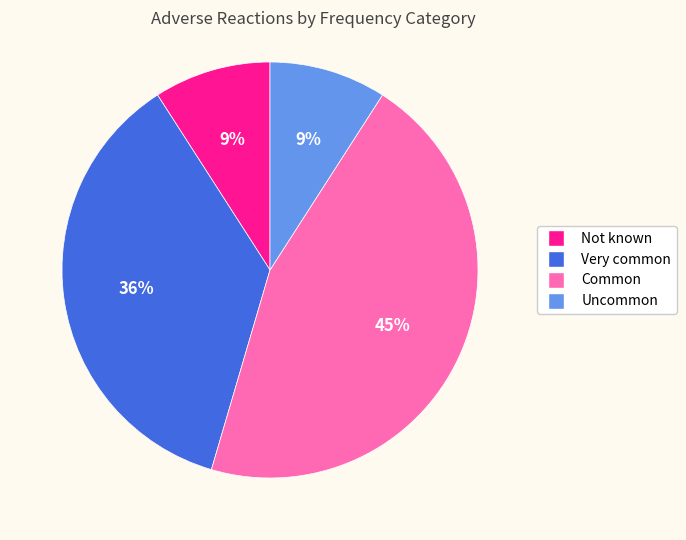

Does any single category account for the majority?

No